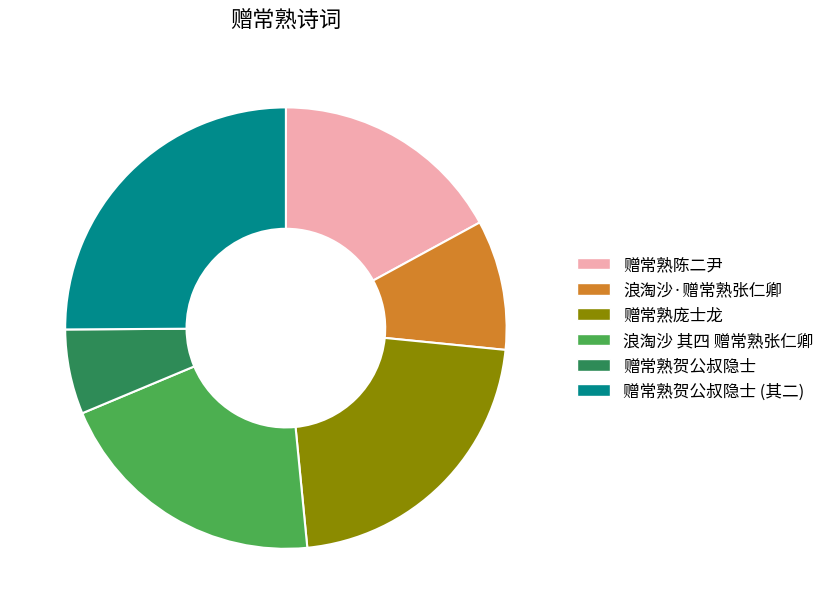

Do 浪淘沙·赠常熟张仁卿 and 赠常熟贺公叔隐士 together represent more than half of the pie?

No